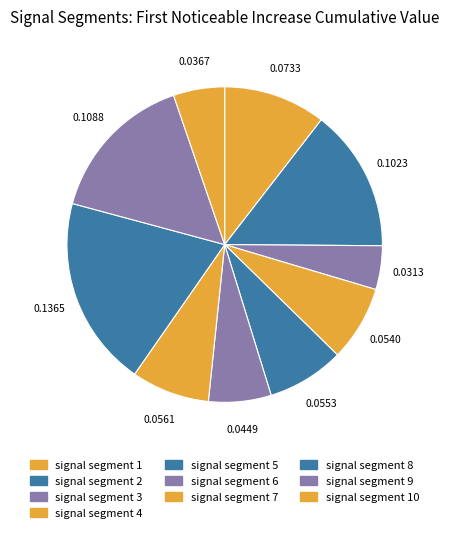

Which slice is the largest?

signal segment 8